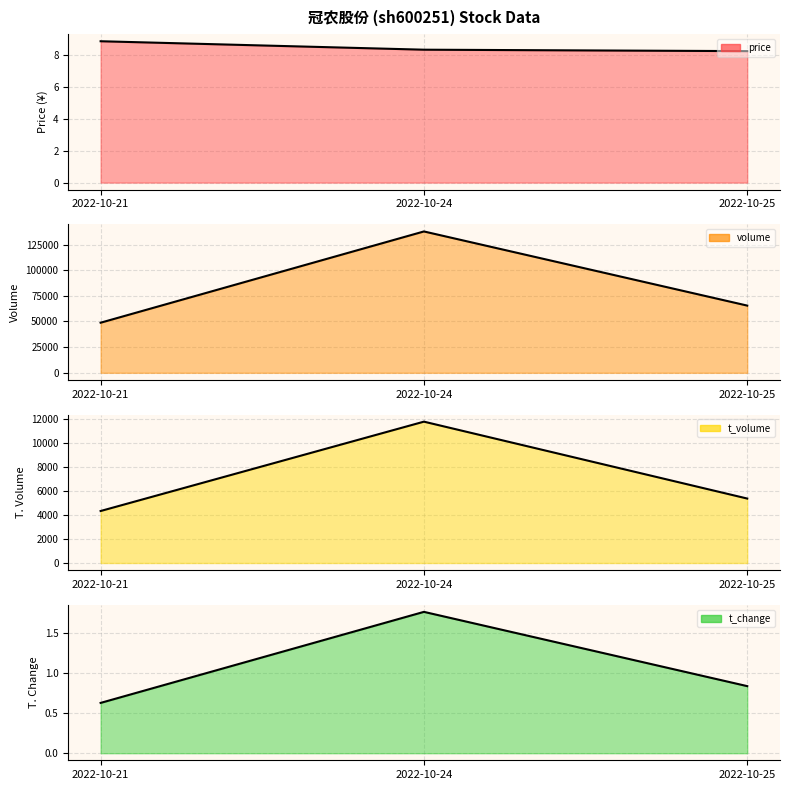

Is the value of t_volume at 2022-10-24 greater than the value of volume at 2022-10-21?

No